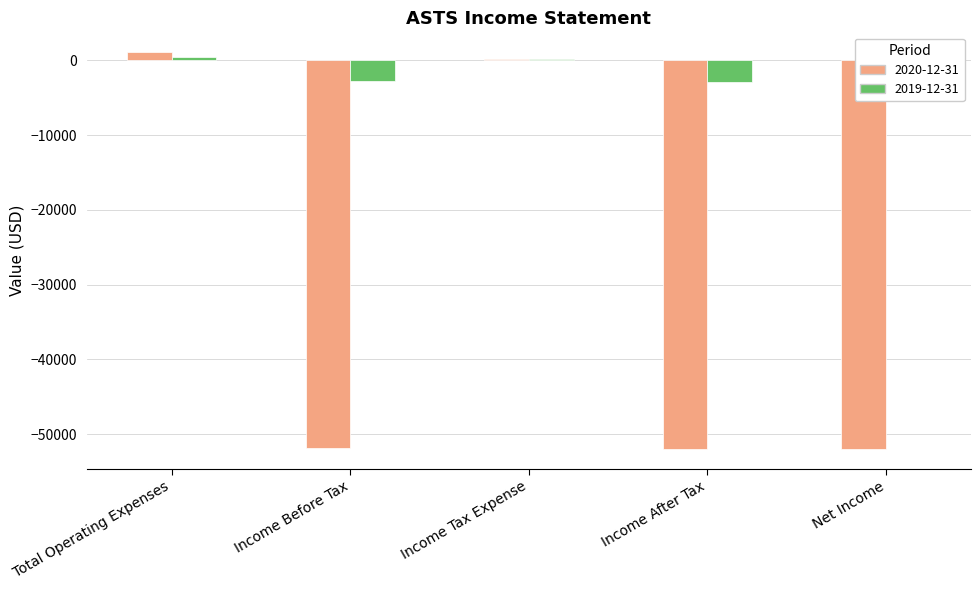

How many values in the 2020-12-31 series exceed -51800?

2